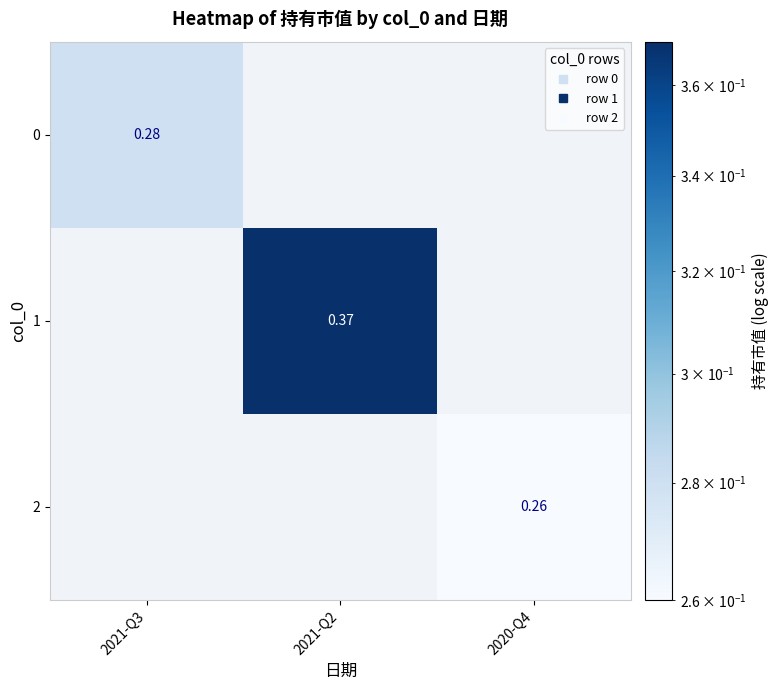

True or false: 0 has a value of -0.2 at 2020-Q4.

False